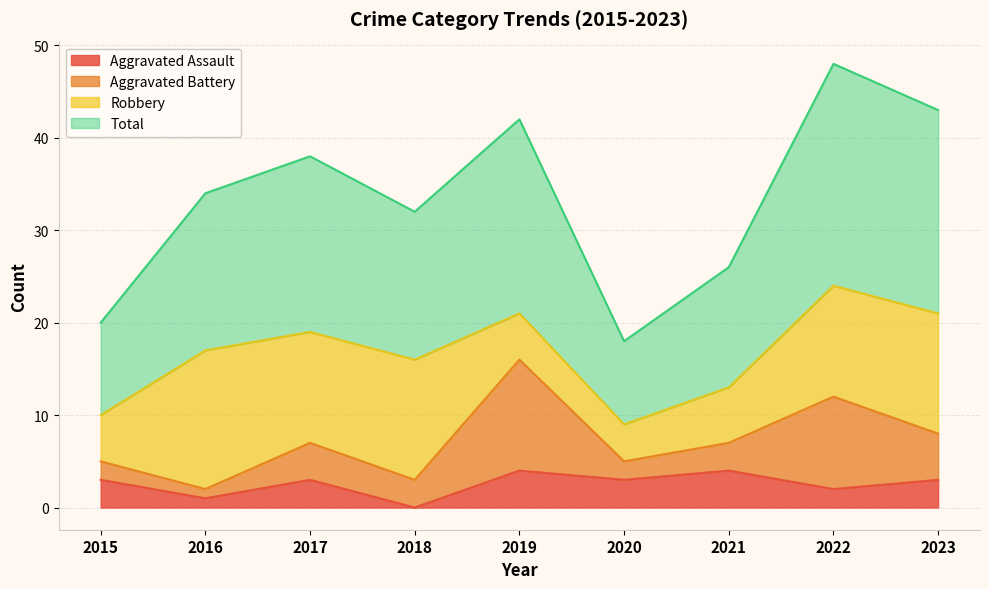

True or false: Total and Aggravated Assault intersect in this chart.

False